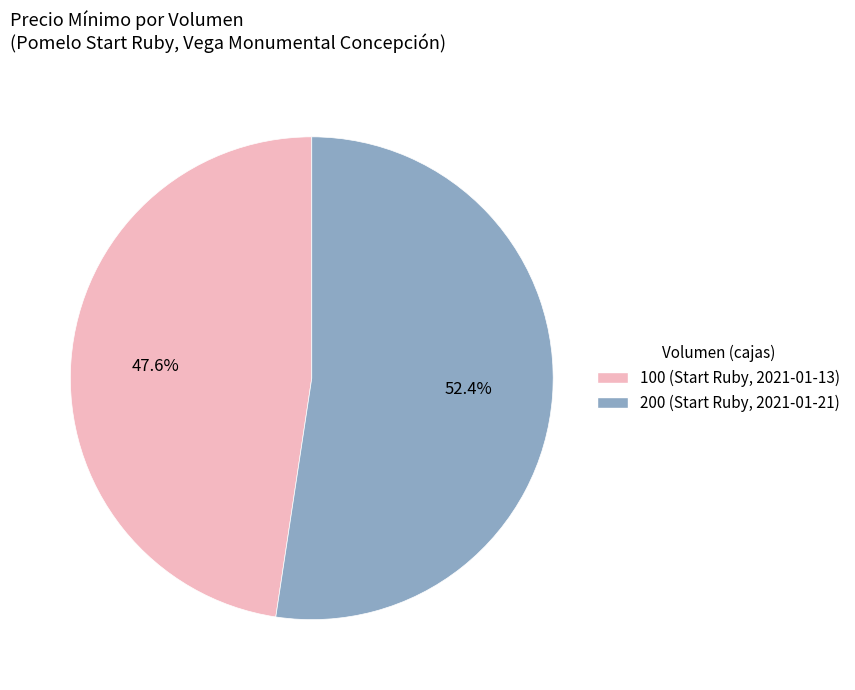

To the nearest percent, what is the average slice percentage?

50%